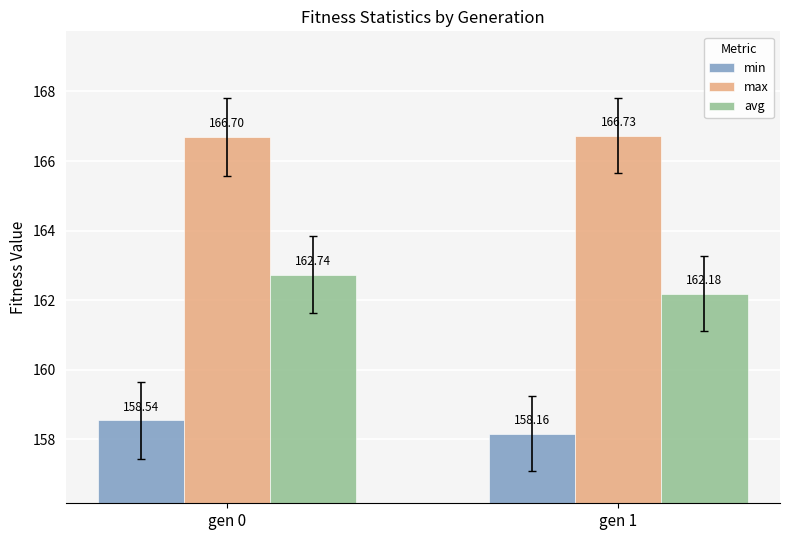

Which label corresponds to the smallest value in the chart?

gen 1